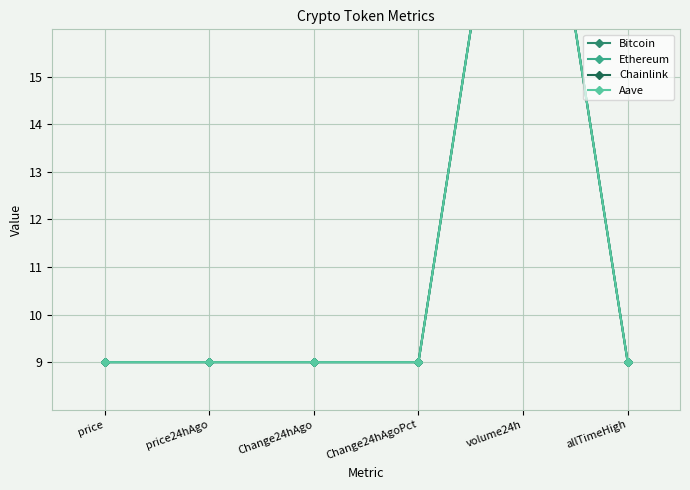

At how many categories does at least one series exceed 17?

1